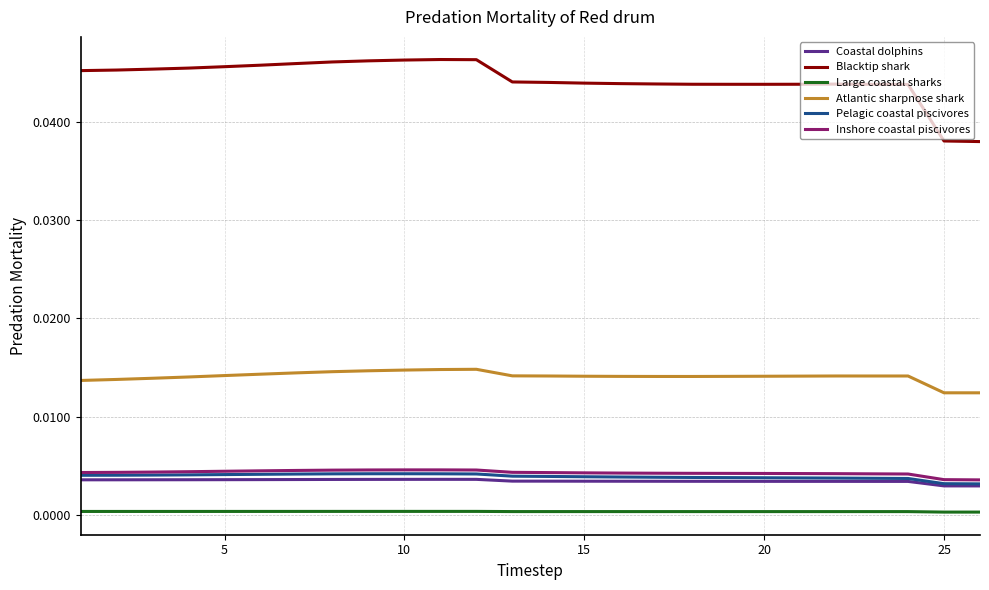

Which series has the largest range (max minus min)?

Blacktip shark